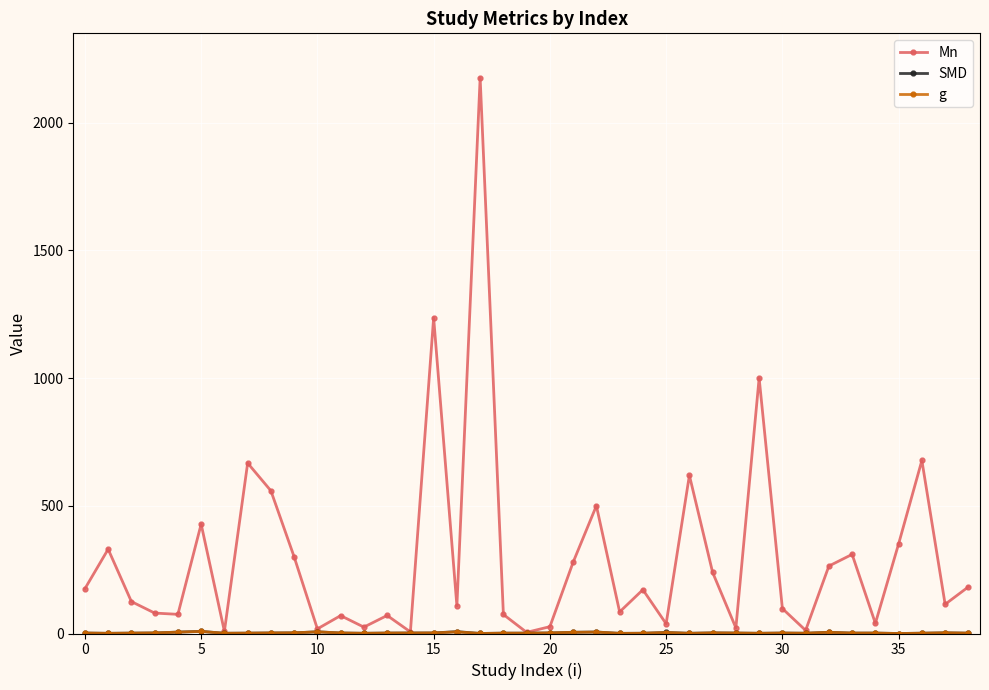

How many series are shown in this chart?

3